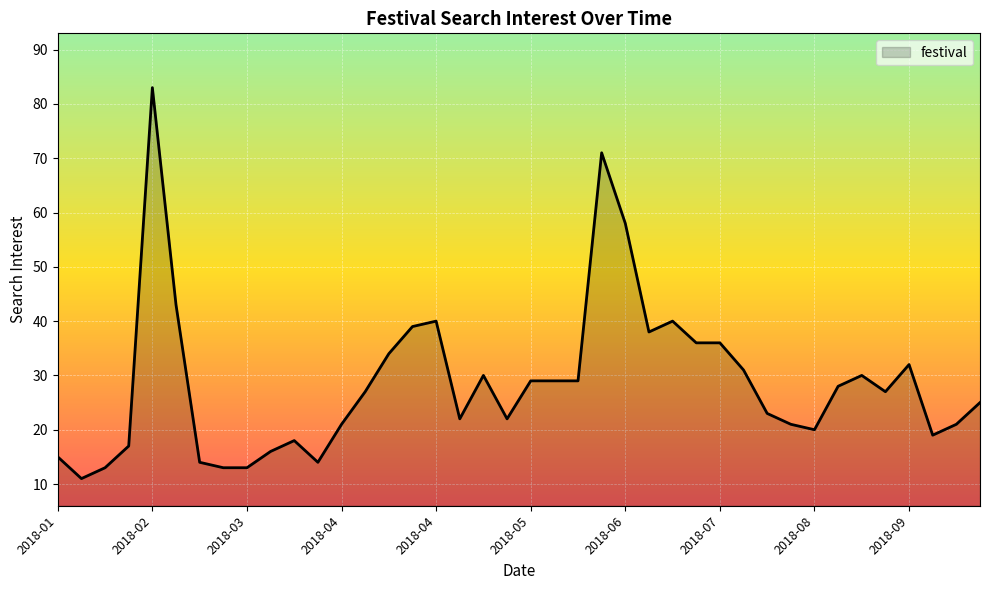

What is the minimum value shown in the chart?

11